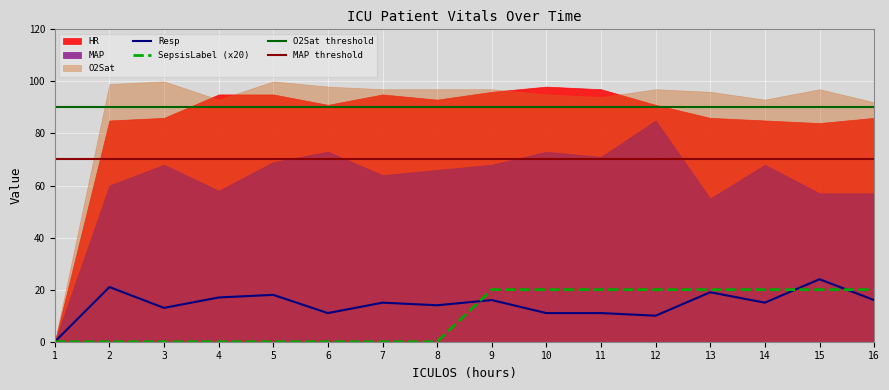

Reading left to right, extract all data points from this chart.

HR: 0	85	86	95	95	91	95	93	96	98	97	91	86	85	84	86
MAP: 0	60	68	58	69	73	64	66	68	73	71	85	55	68	57	57
Resp: 0	21	13	17	18	11	15	14	16	11	11	10	19	15	24	16
O2Sat: 0	99	100	93	100	98	97	97	97	95	94	97	96	93	97	92
SepsisLabel: 0	0	0	0	0	0	0	0	1	1	1	1	1	1	1	1